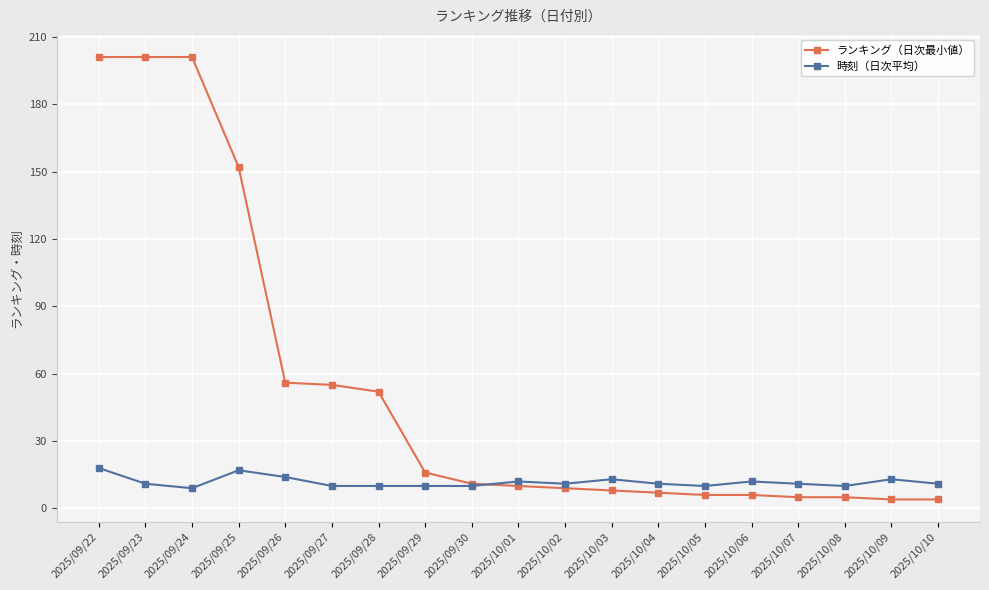

Read the ランキング（日次最小値） value at 2025/09/23.

201